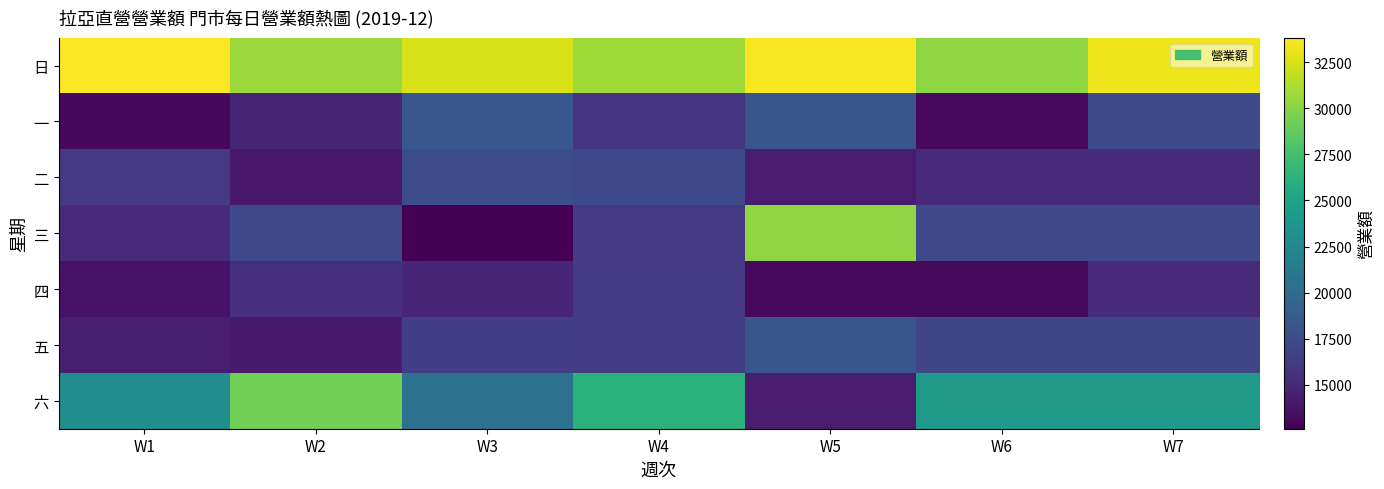

Which series changed the most between W3 and W4?

六